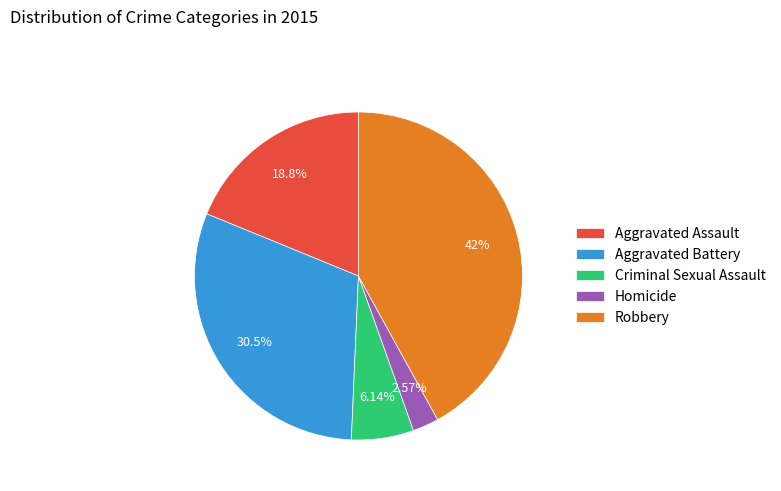

Is there any slice that represents more than half of the pie?

No